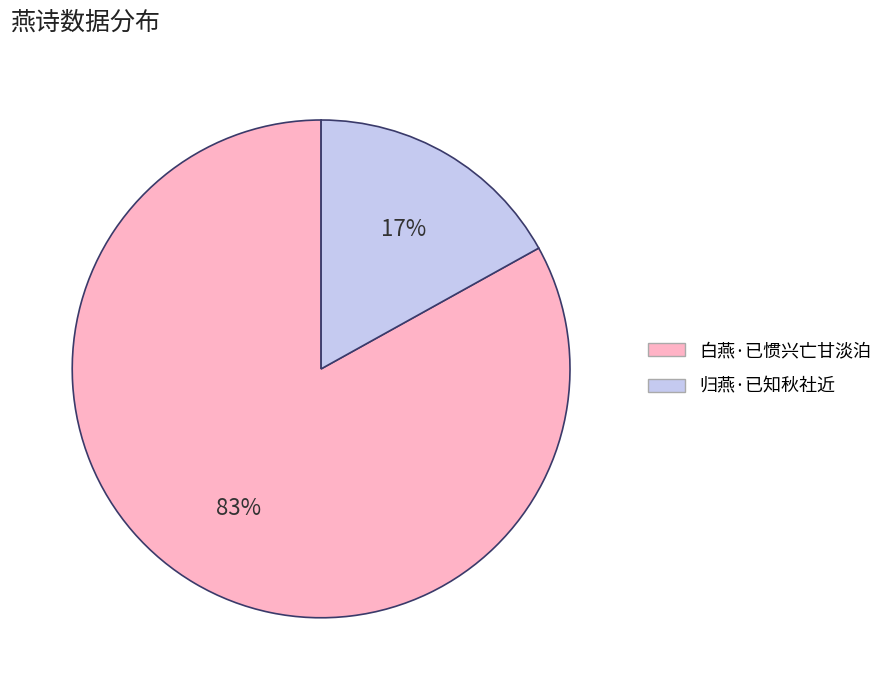

How many segments does this pie chart have?

2